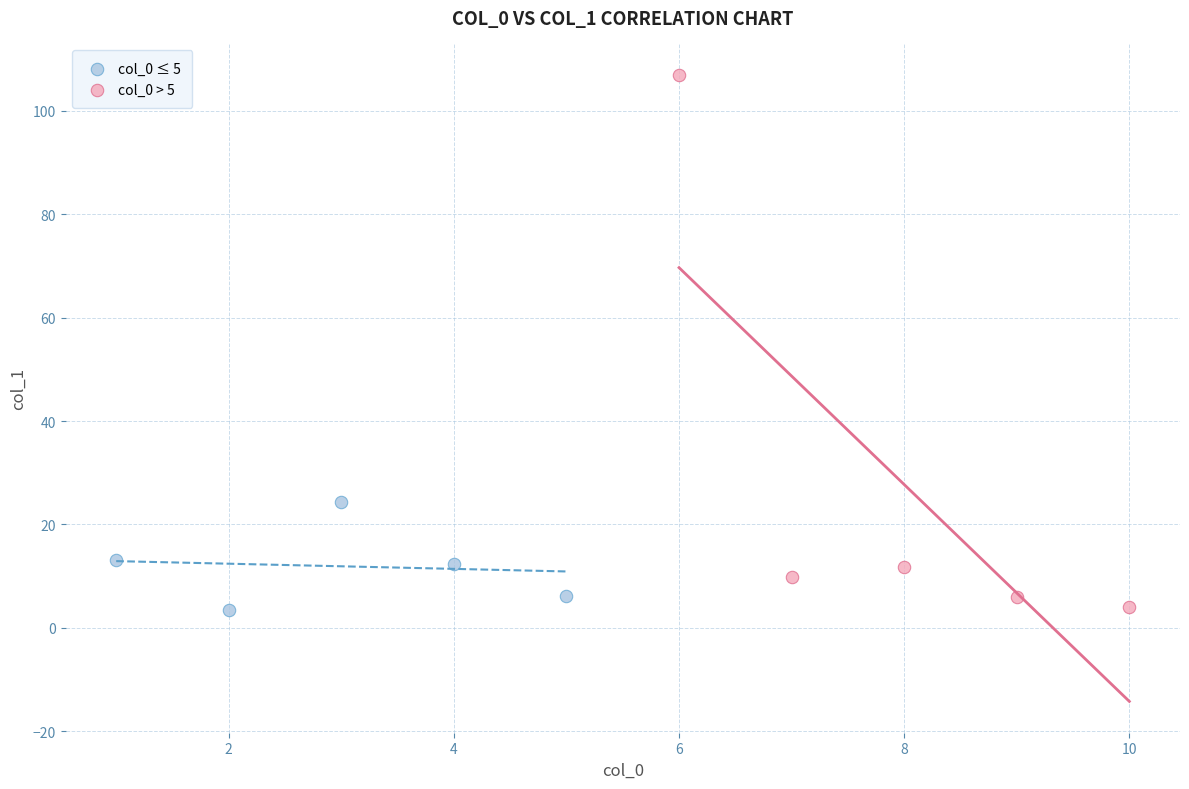

Which series has the largest Y range (max minus min)?

col_0 > 5